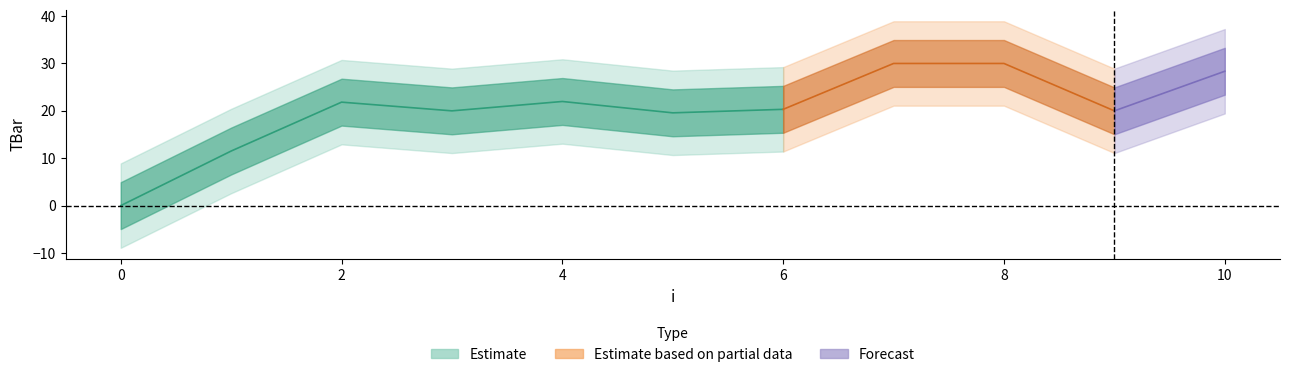

Reading left to right, list all the values displayed in this chart.

0=0.0	1=11.5	2=21.8	3=20.0	4=22.0	5=19.6	6=20.3	7=30.0	8=30.0	9=20.0	10=28.4